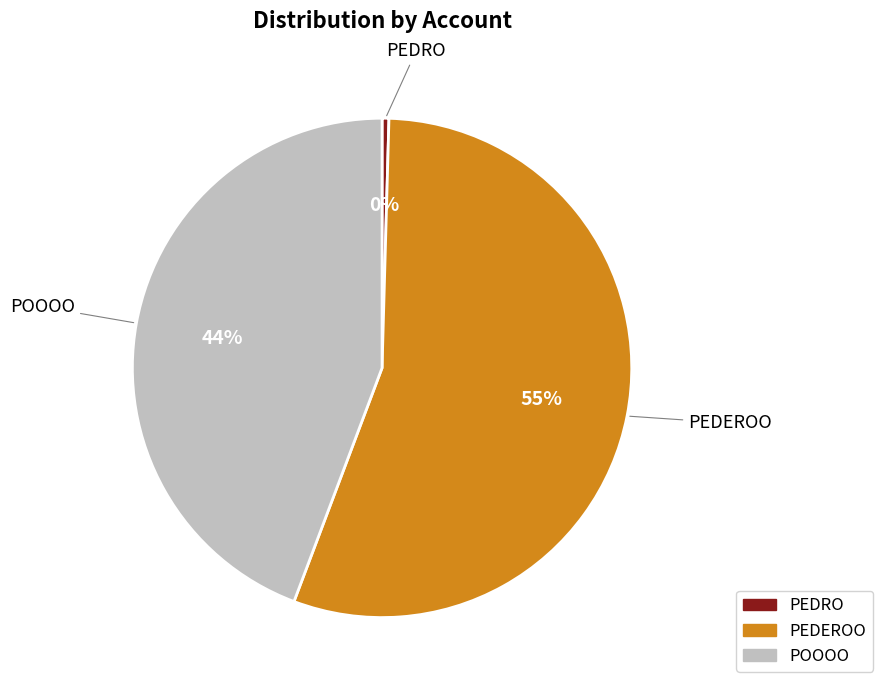

How many segments does this pie chart have?

3